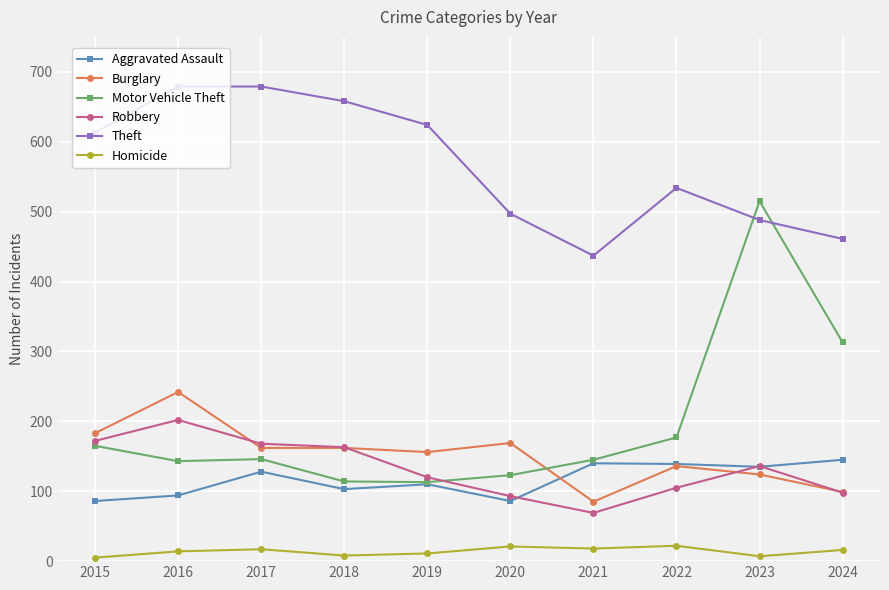

What is the value of the Motor Vehicle Theft point at the 5th from the left?

113